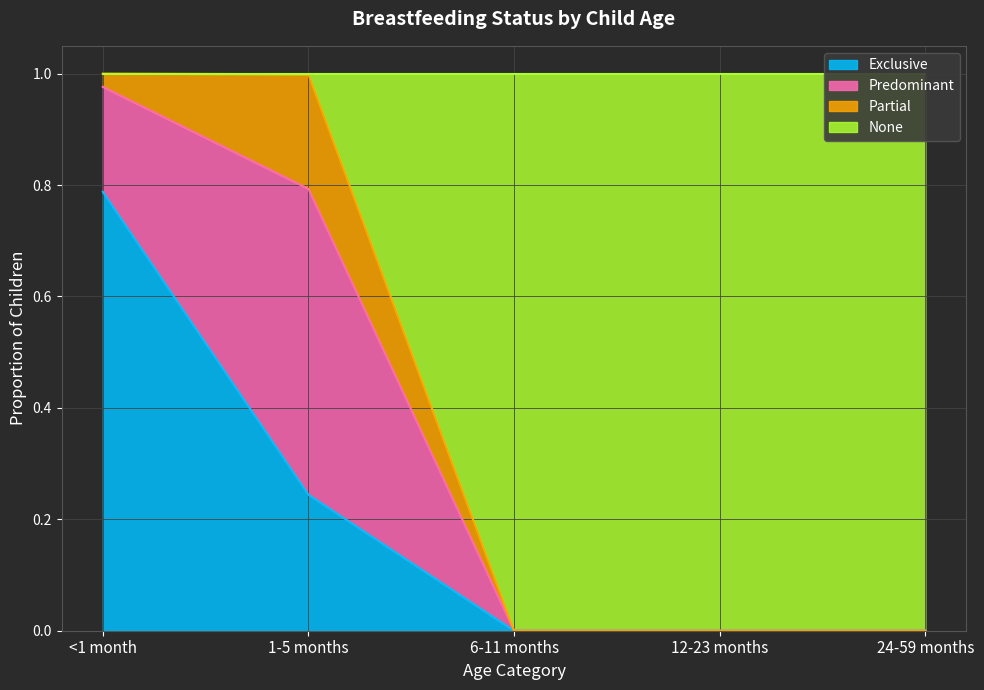

Is it true that Exclusive equals 0.1 at 1-5 months?

False